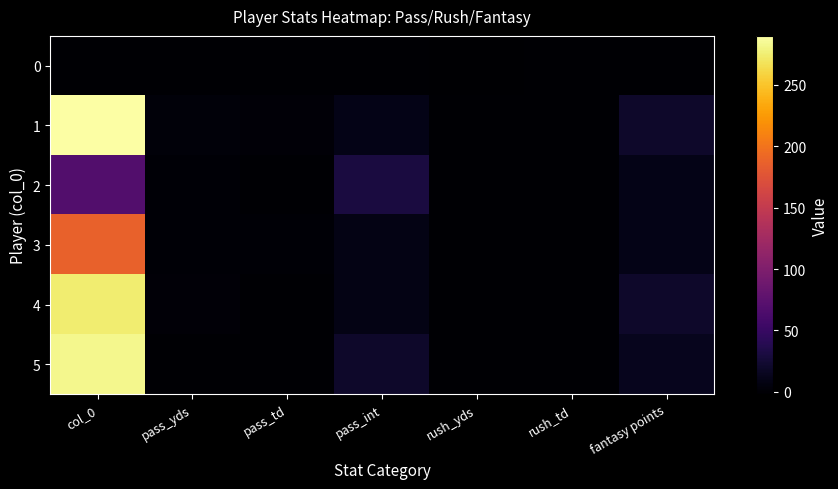

Which series has the largest total across all categories?

1